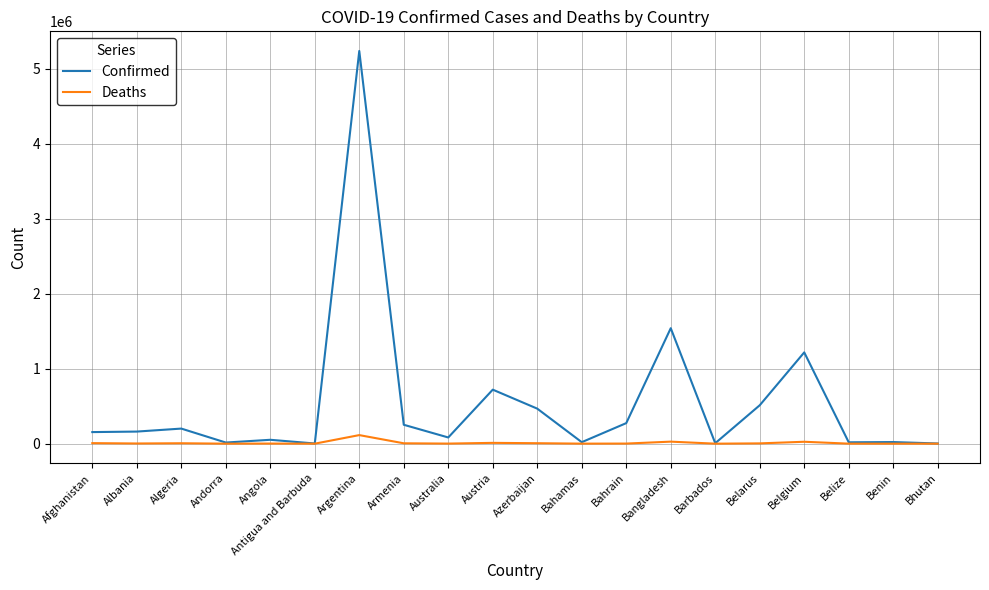

At which category does the chart reach its peak across all series?

Argentina